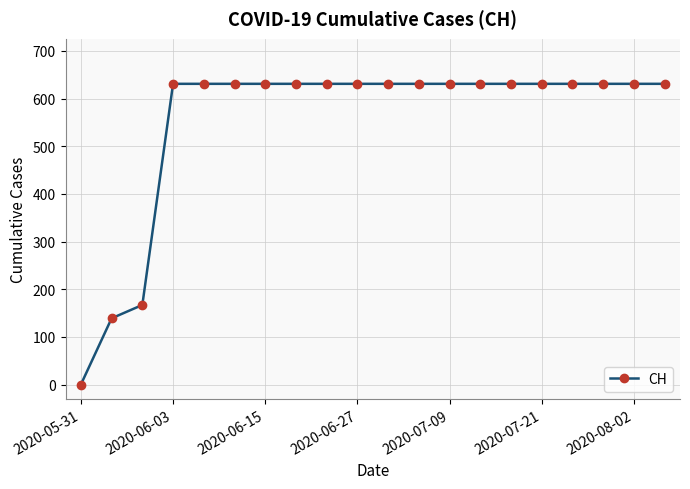

What is the value of the 20th point from the left?

631